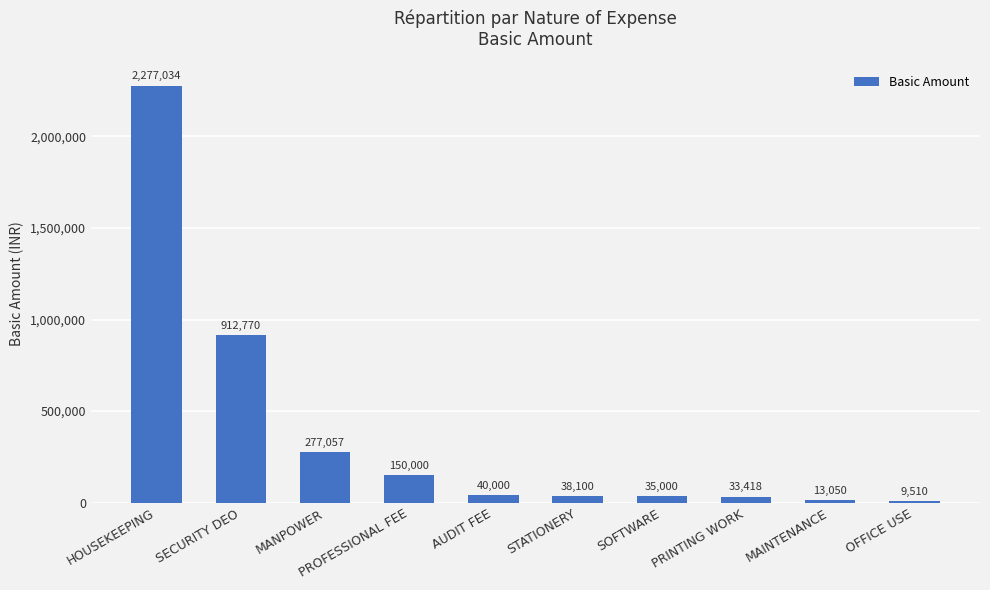

Between OFFICE USE and PRINTING WORK, which is larger?

PRINTING WORK